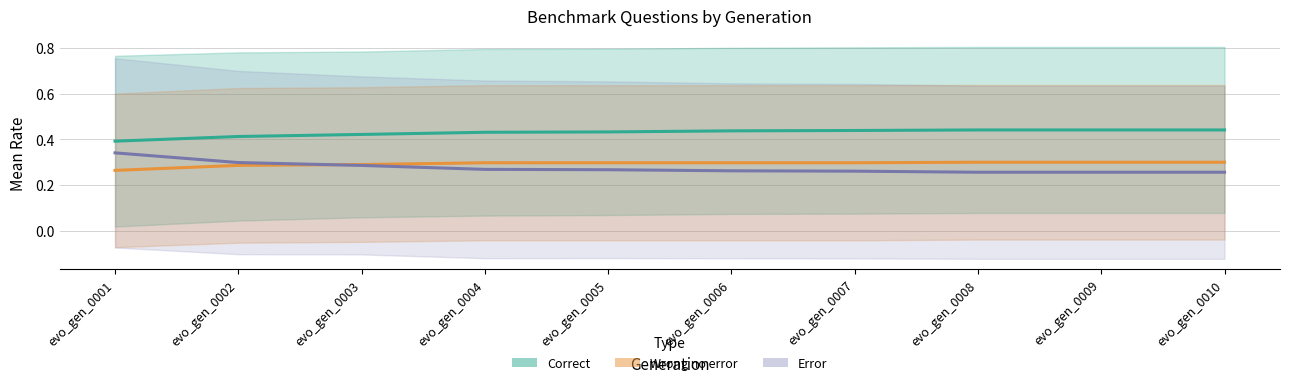

True or false: Wrong no error (estimate) and Correct (estimate) cross at least once.

False